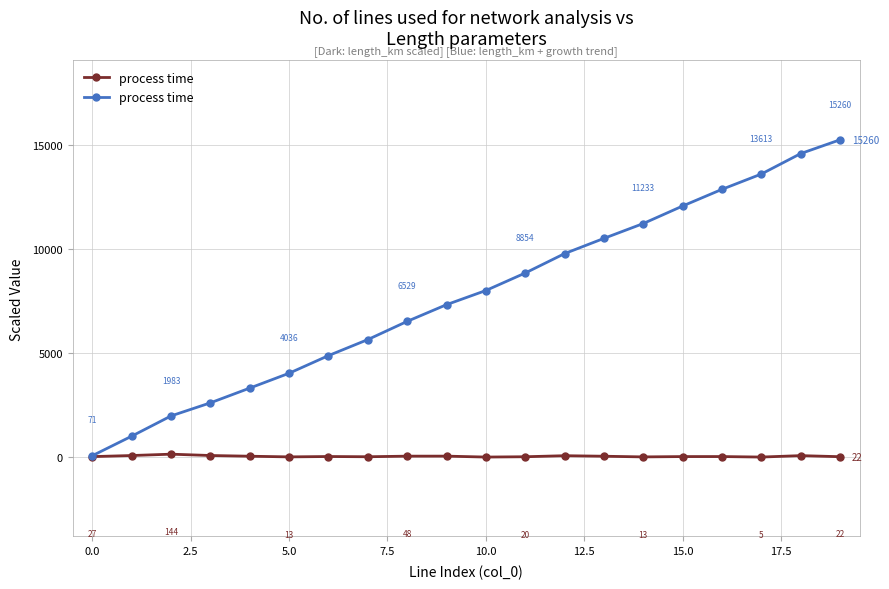

What is the sum of the values at 17 and 18?

28210.1